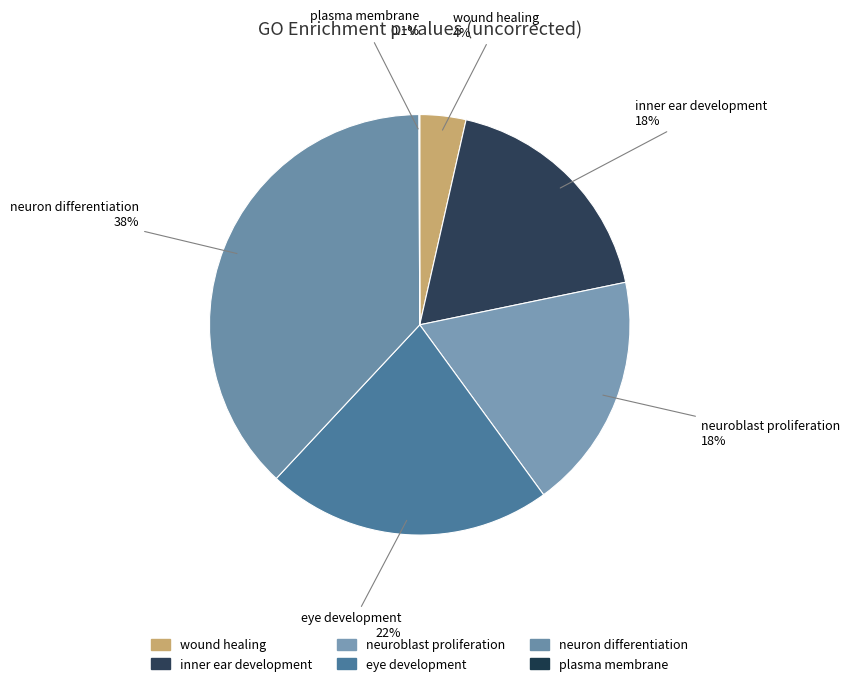

What percentage is the inner ear development slice, to the nearest percent?

18%